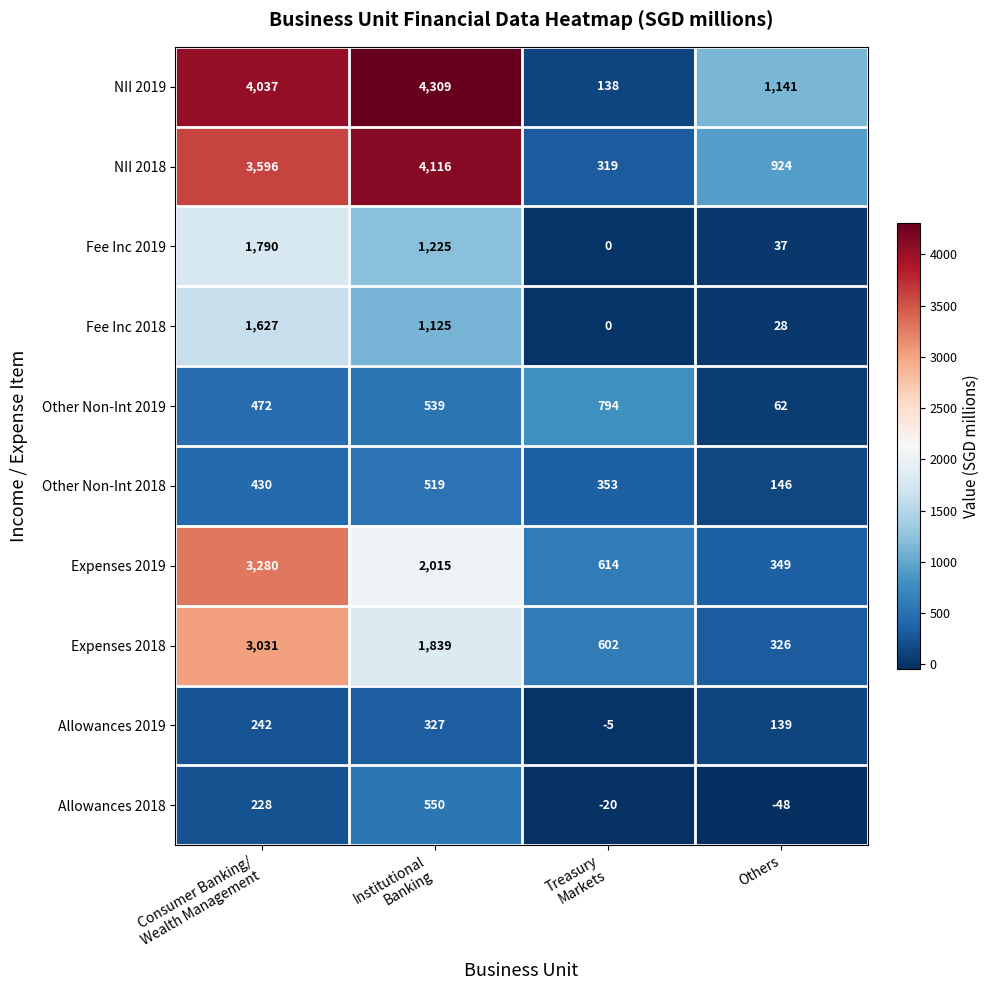

Is it true that Other Non-Int 2018 equals 146 at Others?

True